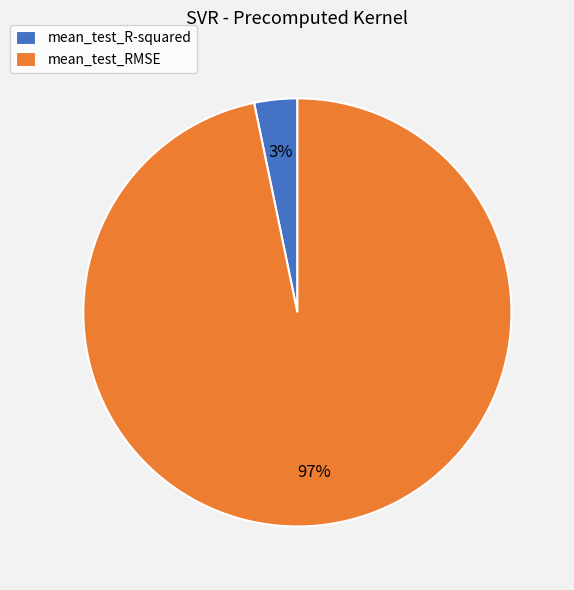

Is the sum of mean_test_RMSE and mean_test_R-squared greater than half?

Yes